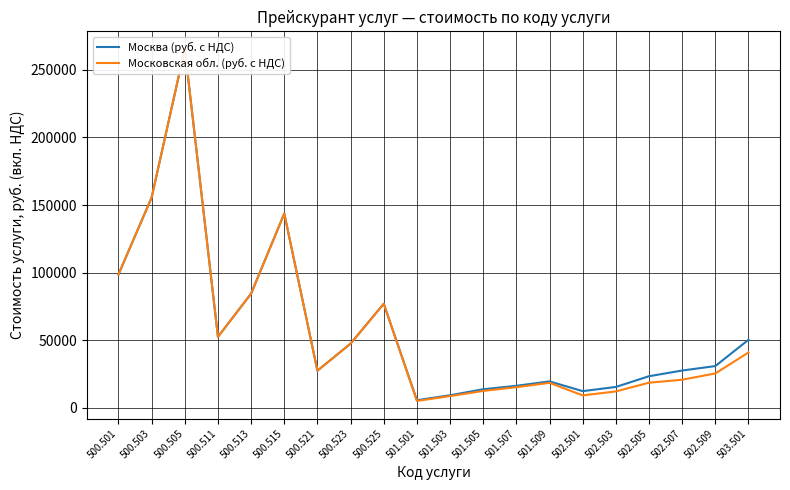

What is the label of the 19th point from the right?

500.503